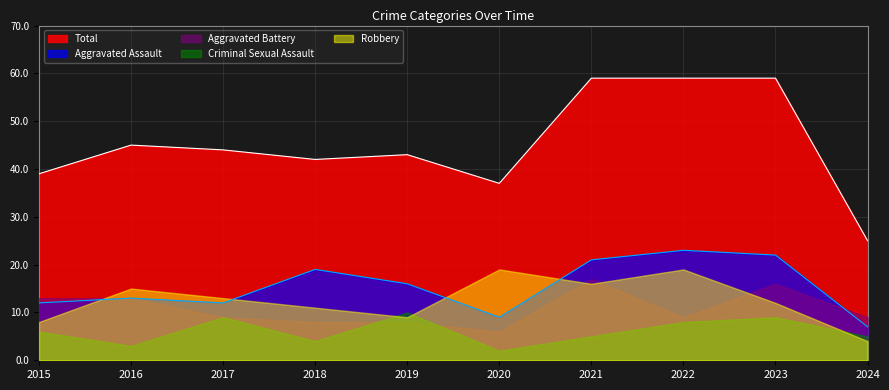

True or false: Criminal Sexual Assault has more than 1 points higher than both neighbors.

True